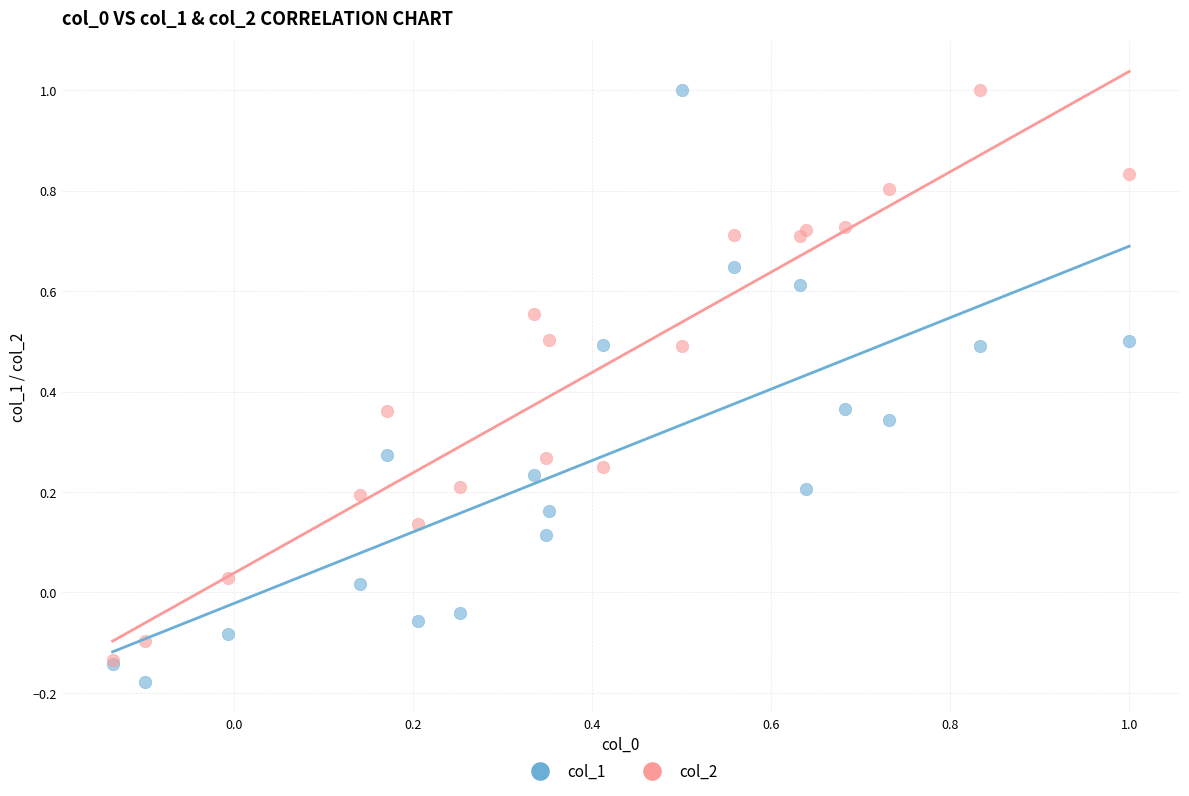

Which series contains the lowest Y value?

col_1